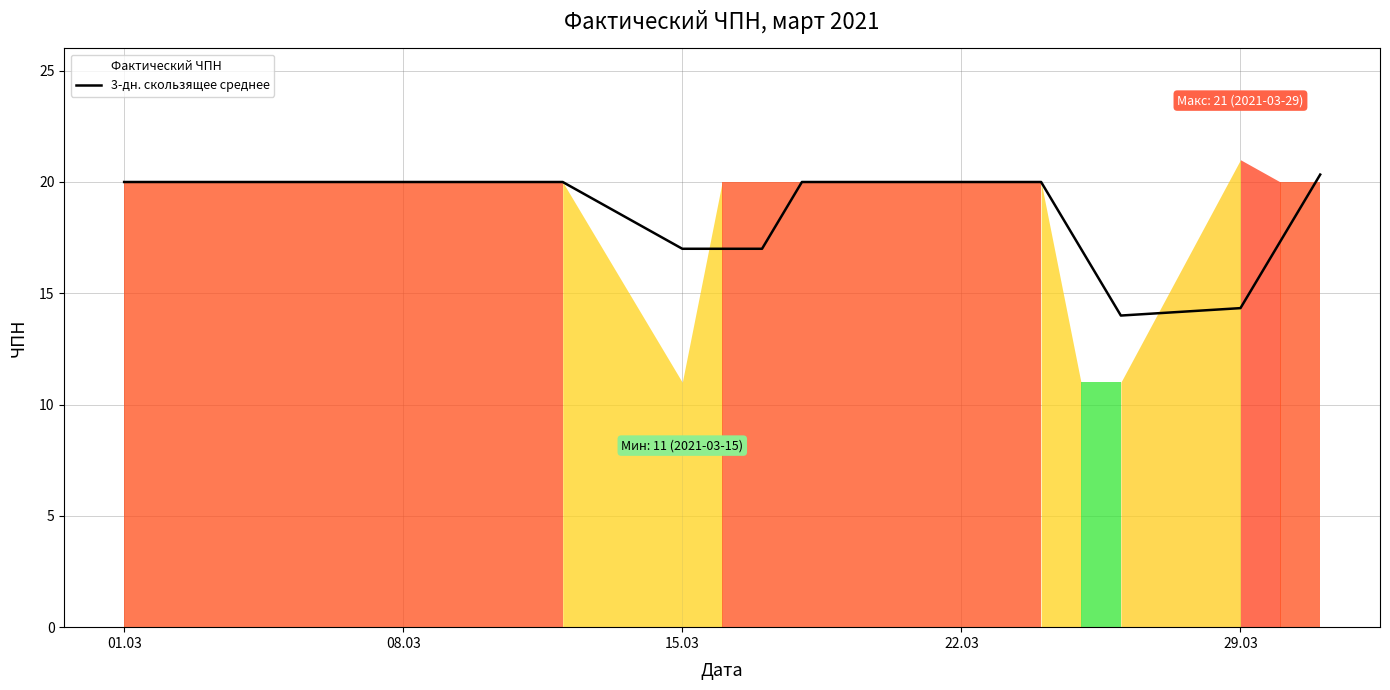

Is it true that 3-дн. скользящее среднее equals 20.0 at 22.03?

True